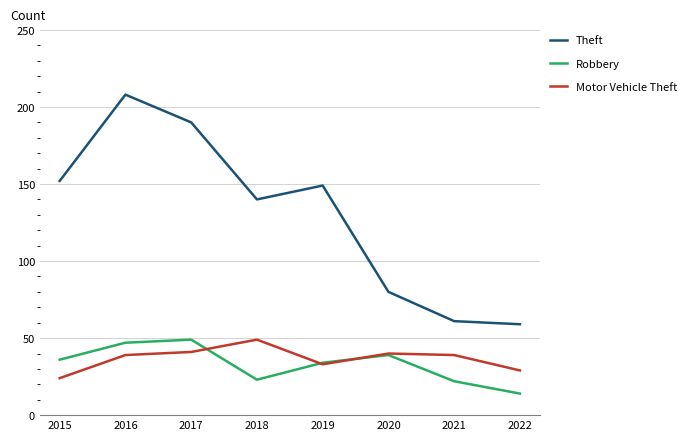

Reading right to left, what are all the values shown in this chart?

Theft: 2022=59	2021=61	2020=80	2019=149	2018=140	2017=190	2016=208	2015=152
Robbery: 2022=14	2021=22	2020=39	2019=34	2018=23	2017=49	2016=47	2015=36
Motor Vehicle Theft: 2022=29	2021=39	2020=40	2019=33	2018=49	2017=41	2016=39	2015=24